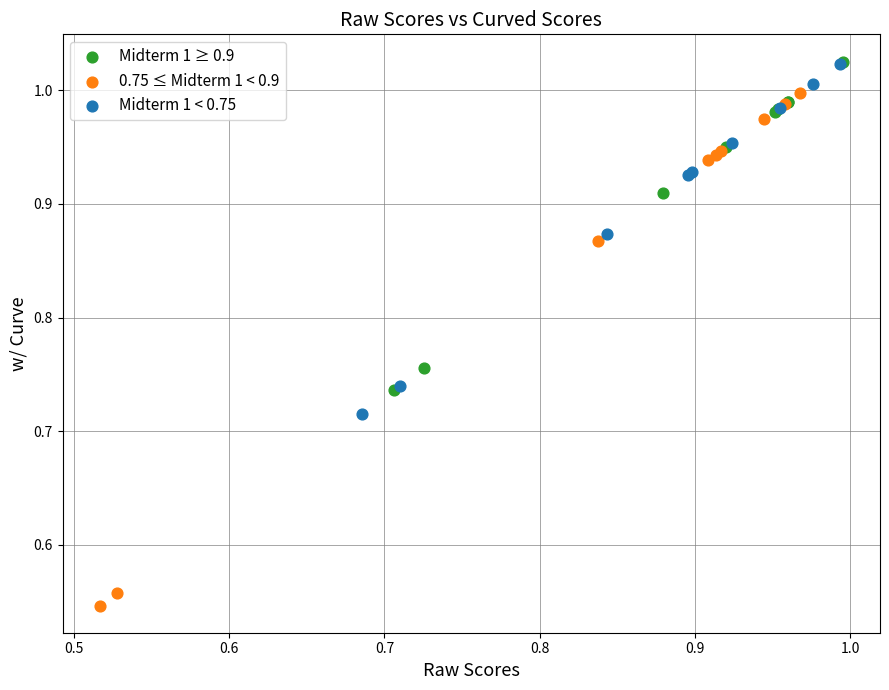

Which series has the widest spread of Y values?

0.75 ≤ Midterm 1 < 0.9